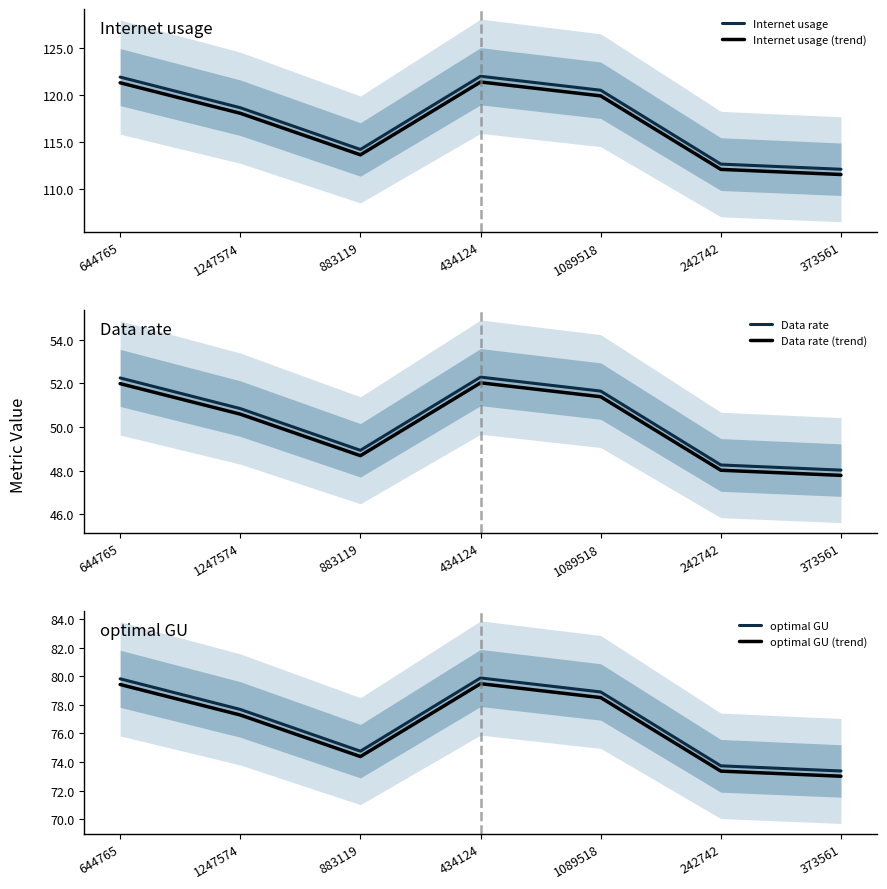

Between 434124 and 644765, which is larger?

434124